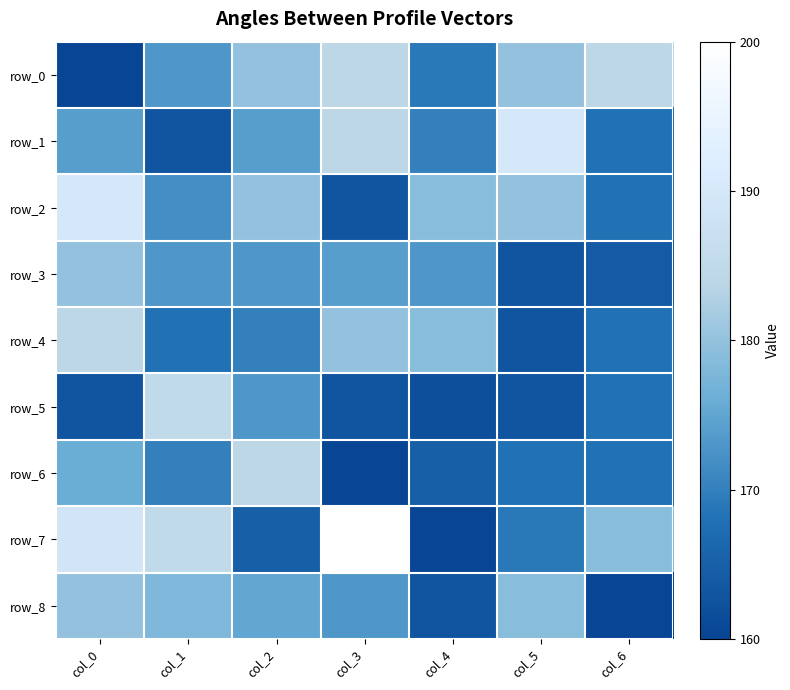

Between col_2 and col_6, which is larger?

col_6